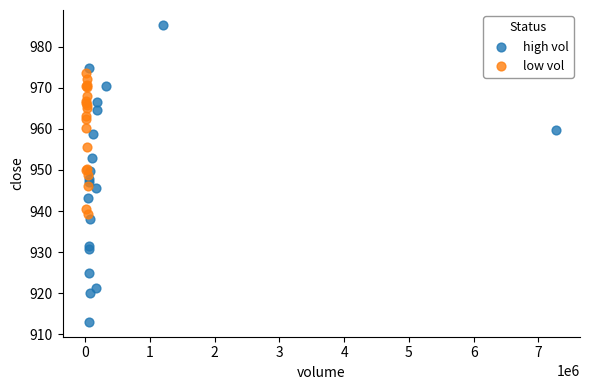

Which series reaches the minimum Y coordinate?

high vol